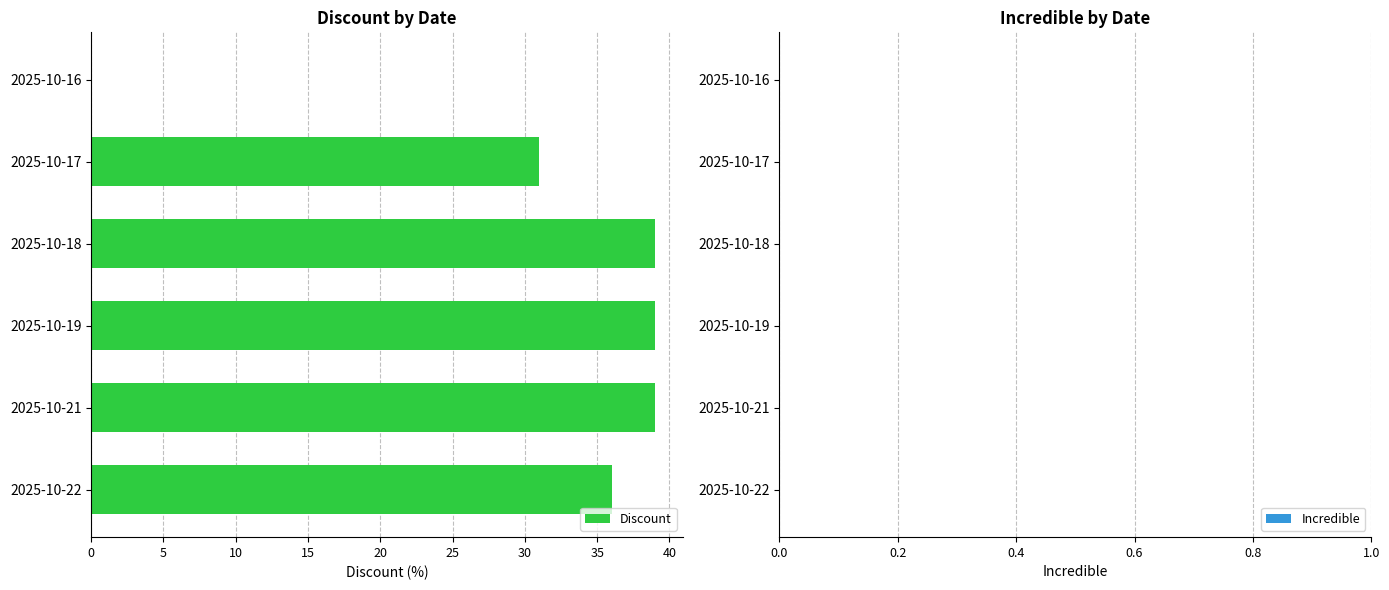

What is the sum of all values?

184